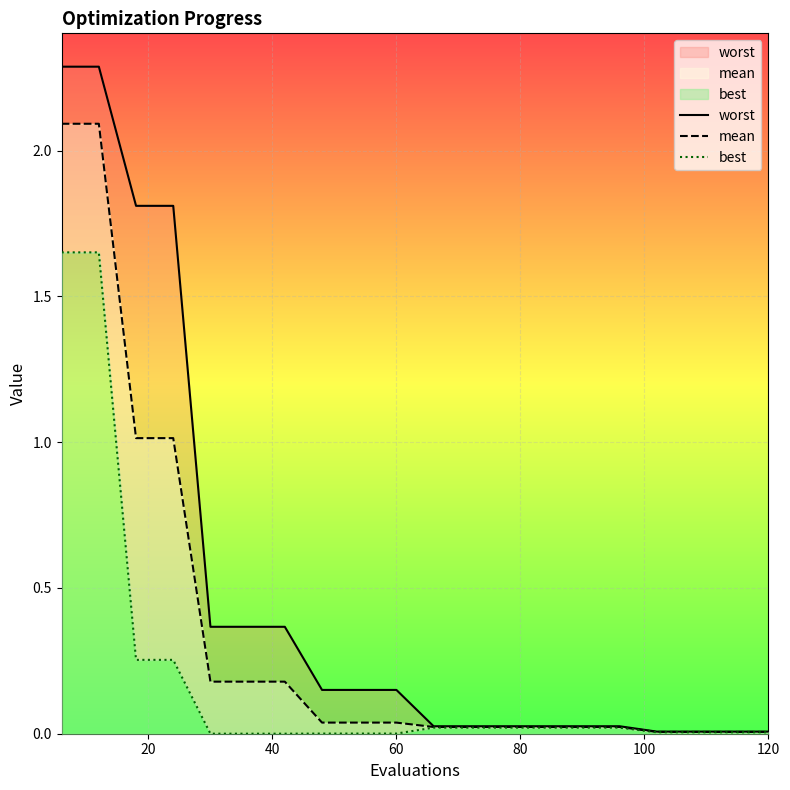

True or false: best has more than 0 points higher than both neighbors.

False